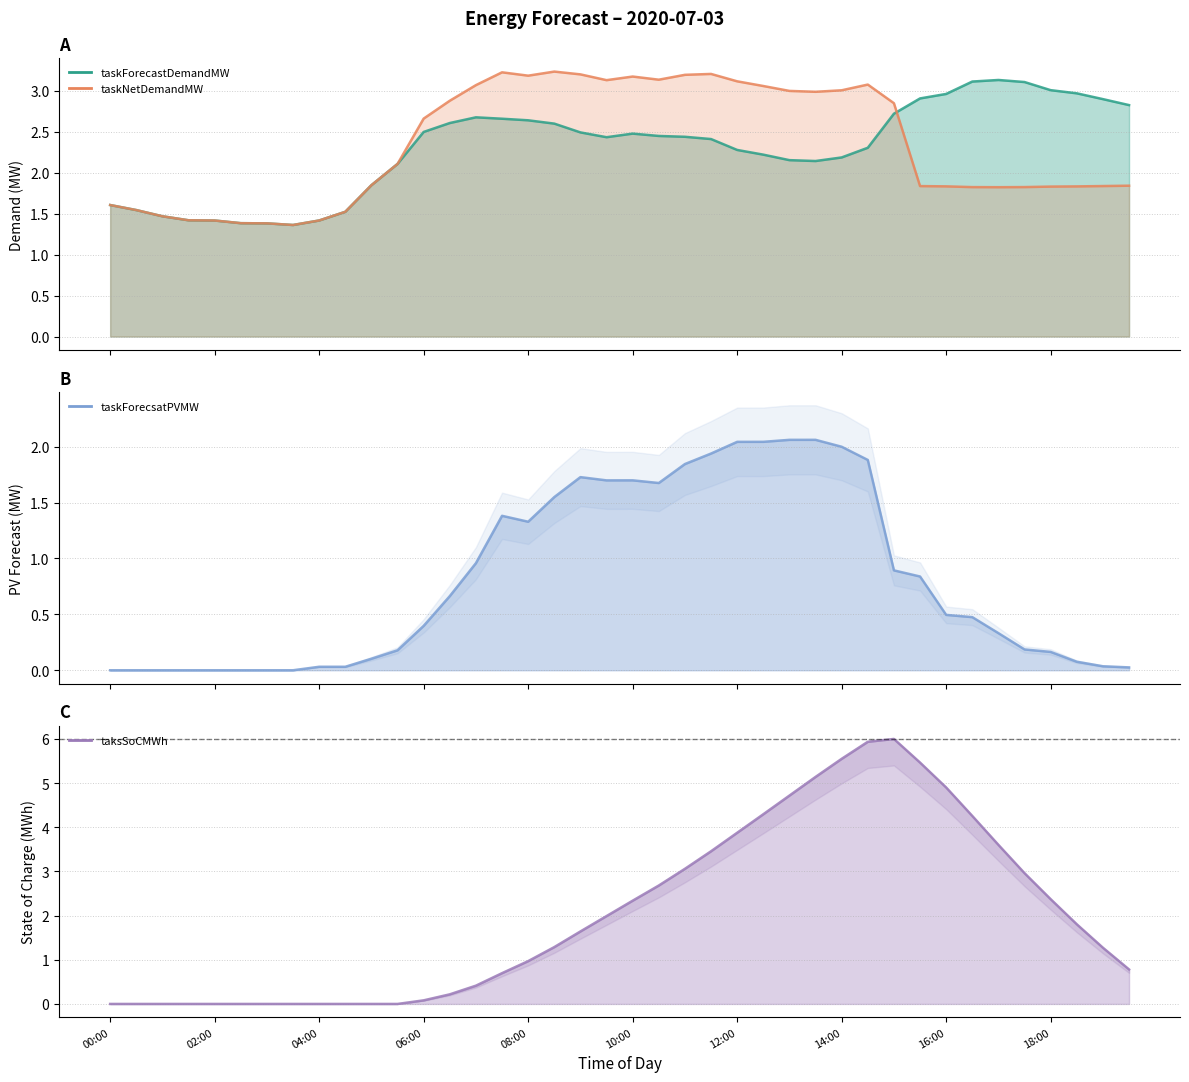

How many times do taskForecastDemandMW and taksSoCMWh cross each other?

2